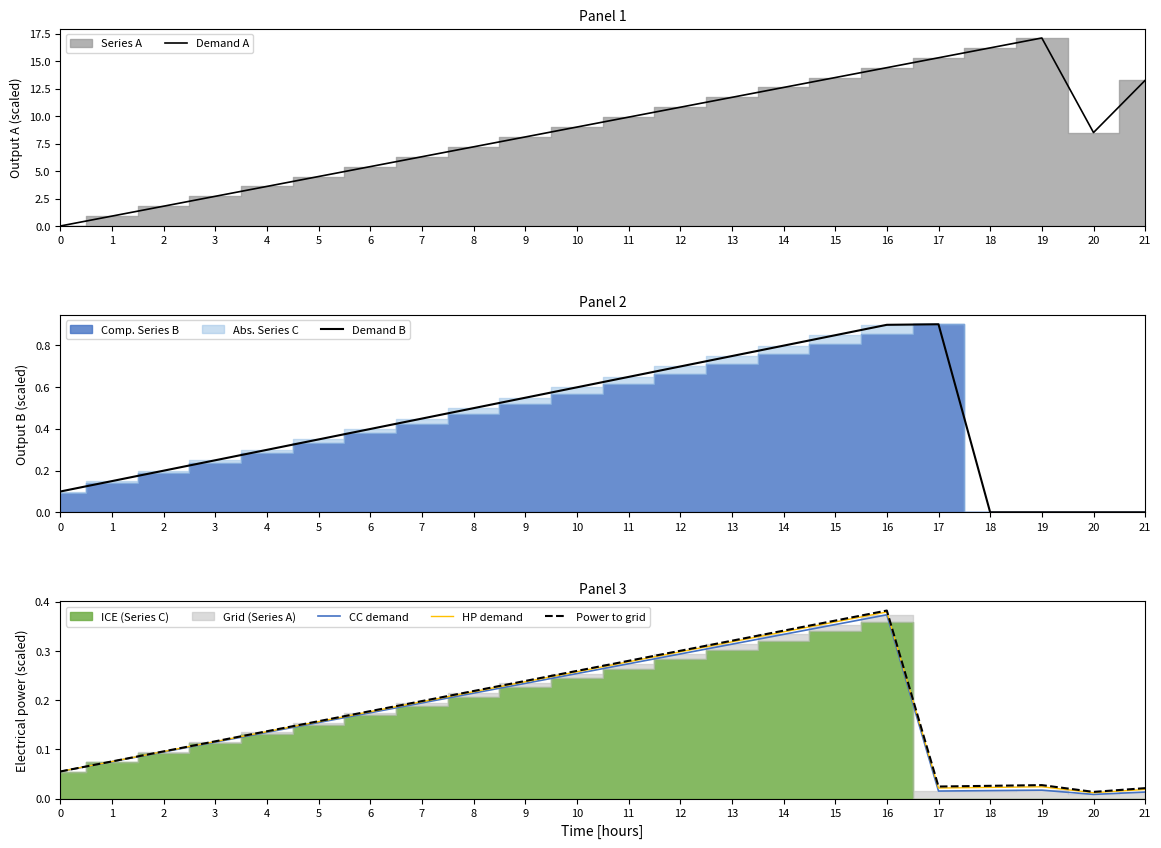

Where is Power to grid nearest to the value 0?

20